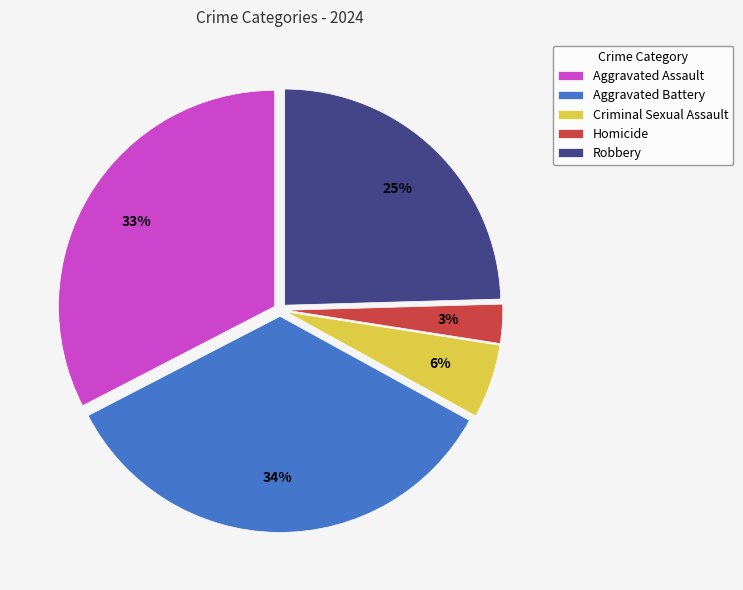

Between Robbery and Criminal Sexual Assault, which is larger?

Robbery